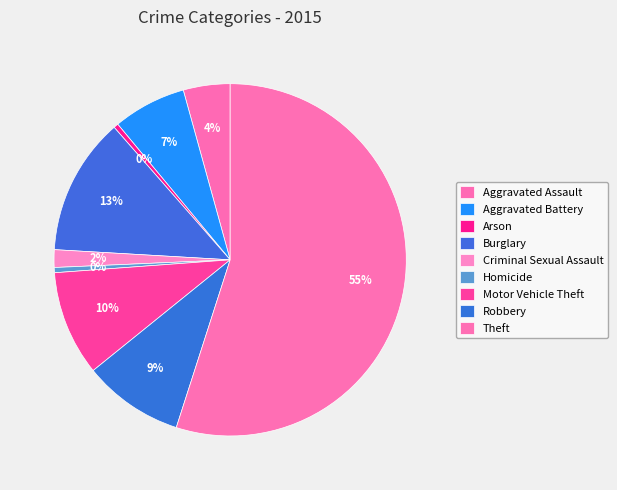

What percentage is the Aggravated Battery slice, to the nearest percent?

7%